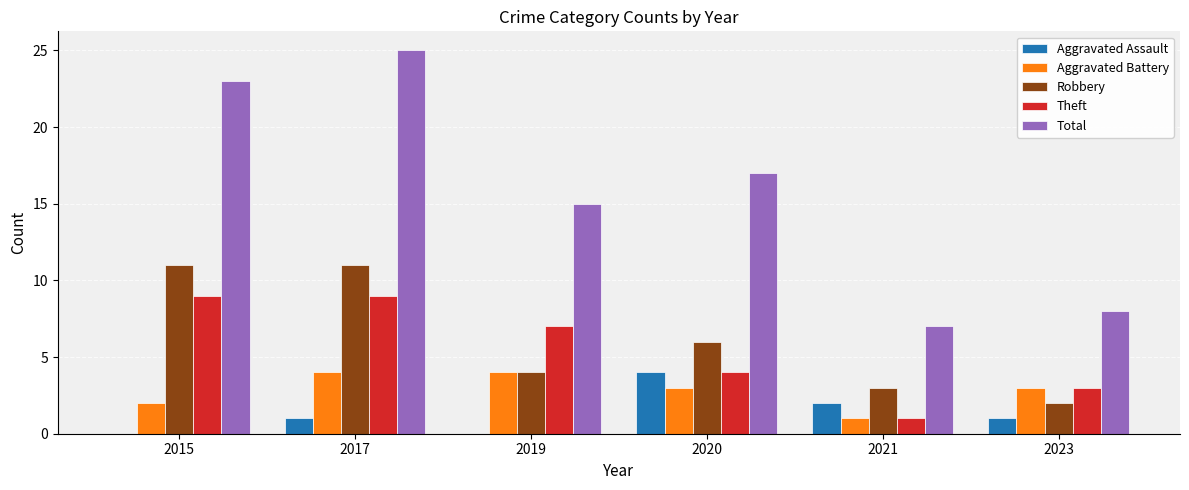

What is the greatest value displayed?

25